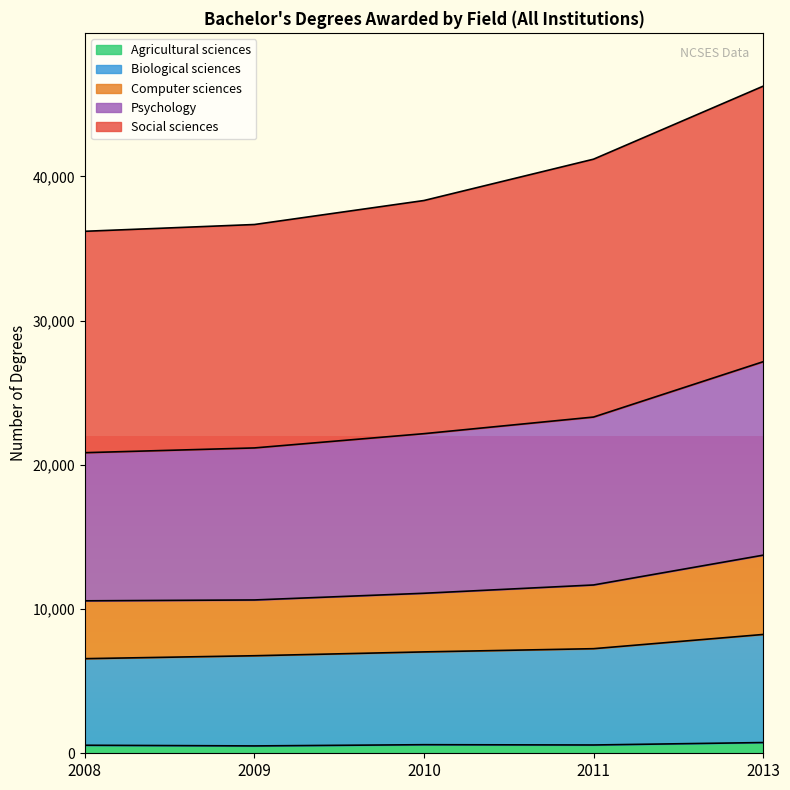

List the labels in order of Biological sciences value, largest first.

2013, 2011, 2010, 2009, 2008